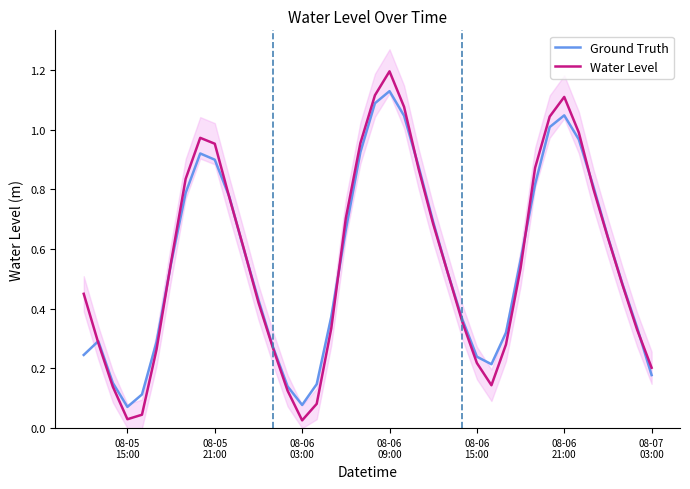

At which category does the chart reach its peak across all series?

08-06 09:00